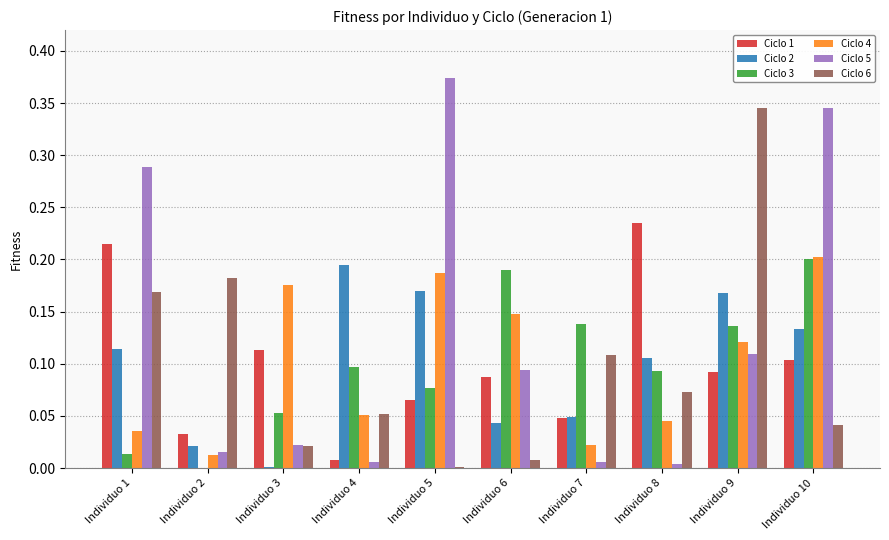

True or false: Ciclo 1 has a value of 0.1 at Individuo 9.

True